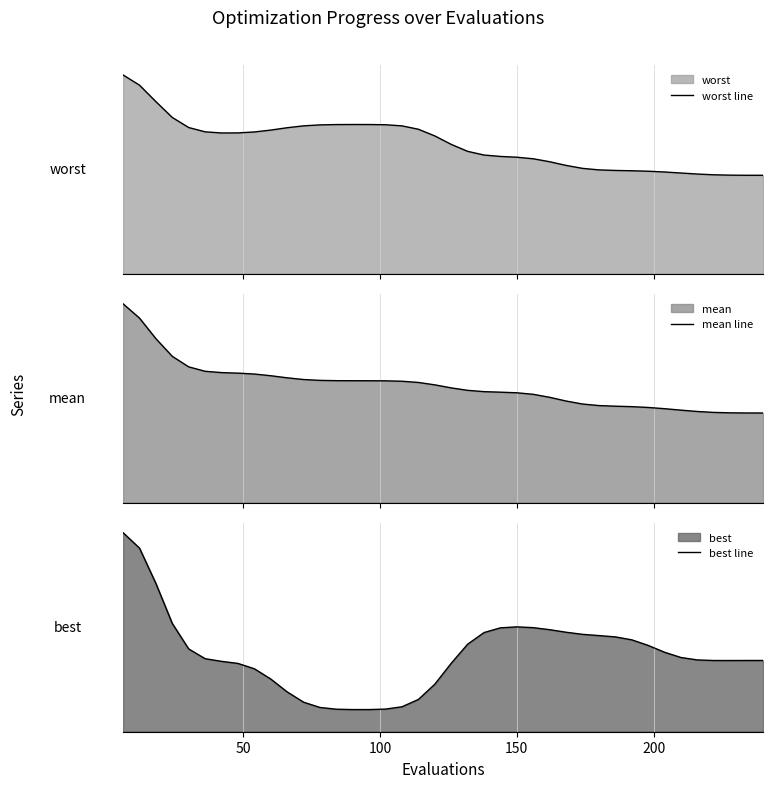

How many interior local valleys does the worst line series have?

1